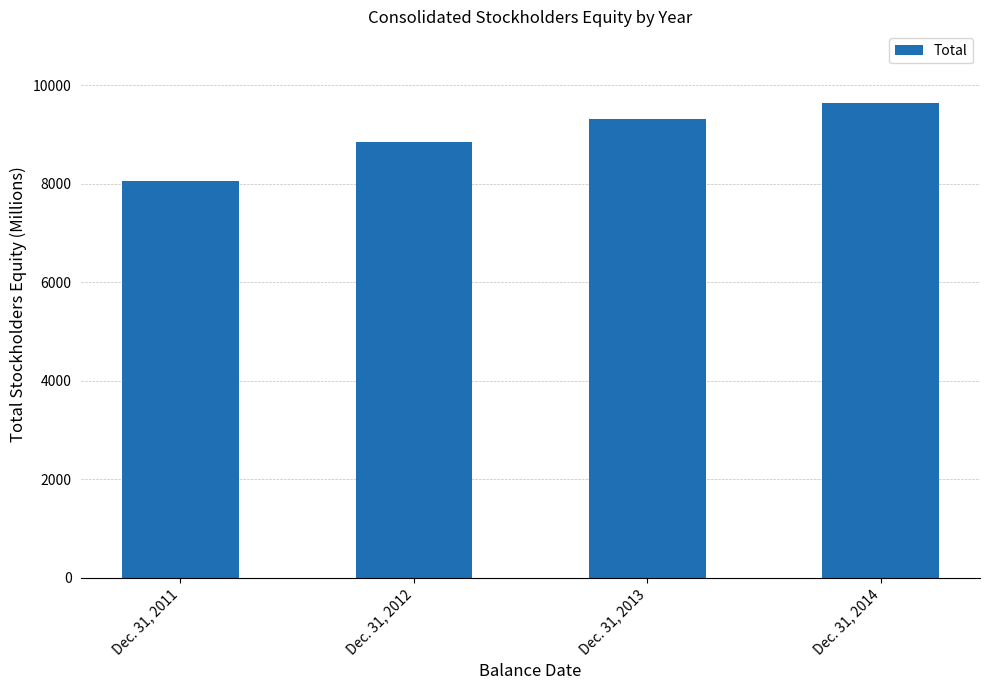

Are the bars horizontal?

No